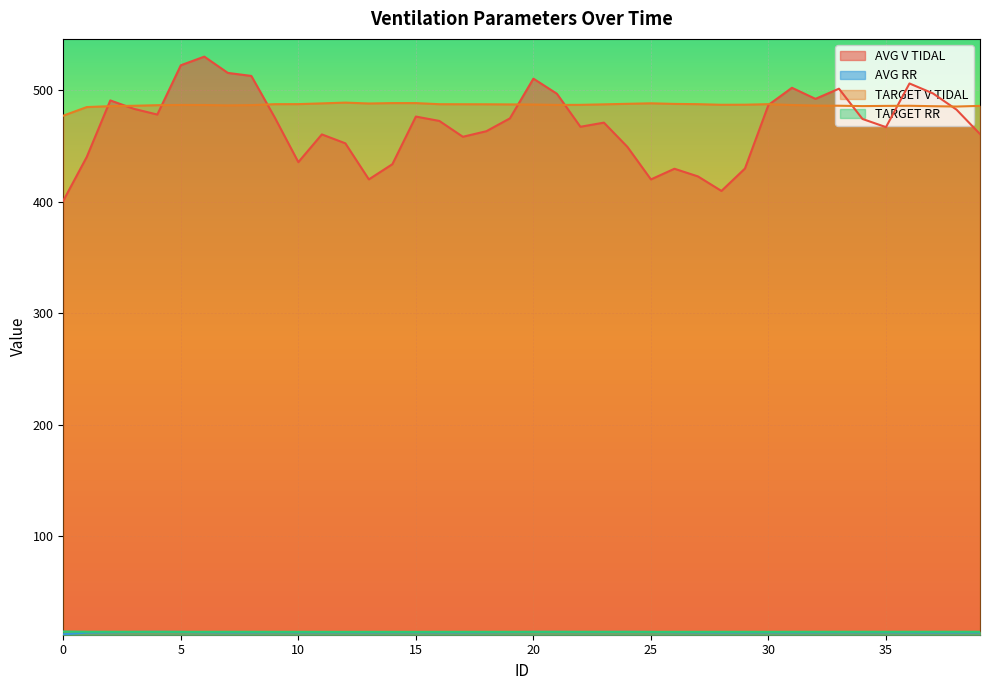

What is the value of the AVG RR point at the 34th from the left?

14.0